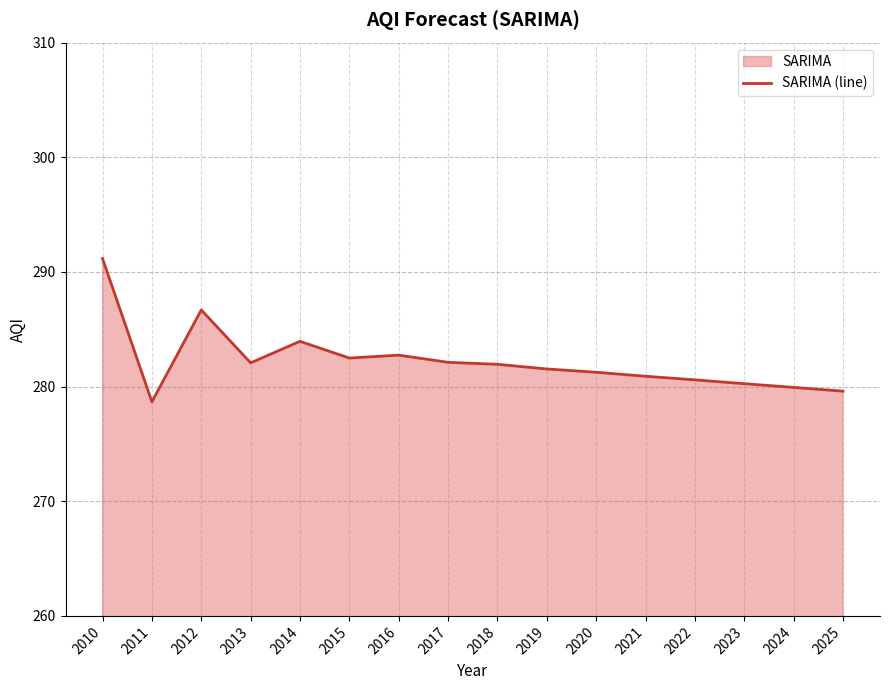

Reading right to left, extract all data points from this chart.

279.6	279.9	280.3	280.6	280.9	281.3	281.5	281.9	282.1	282.7	282.5	283.9	282.1	286.7	278.7	291.2